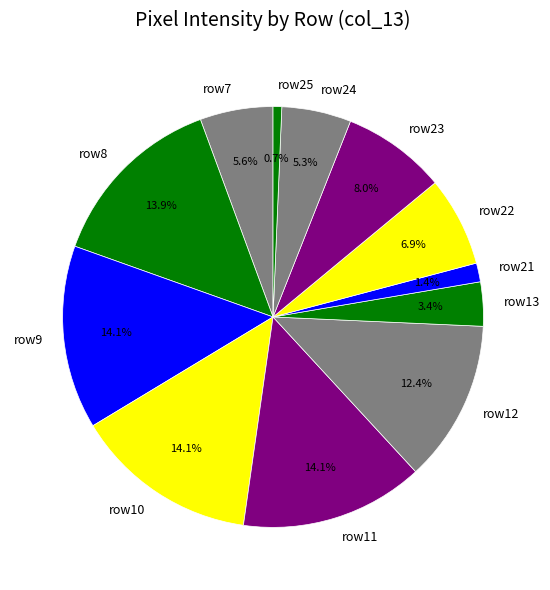

What percentage is NOT represented by row22?

93.1%